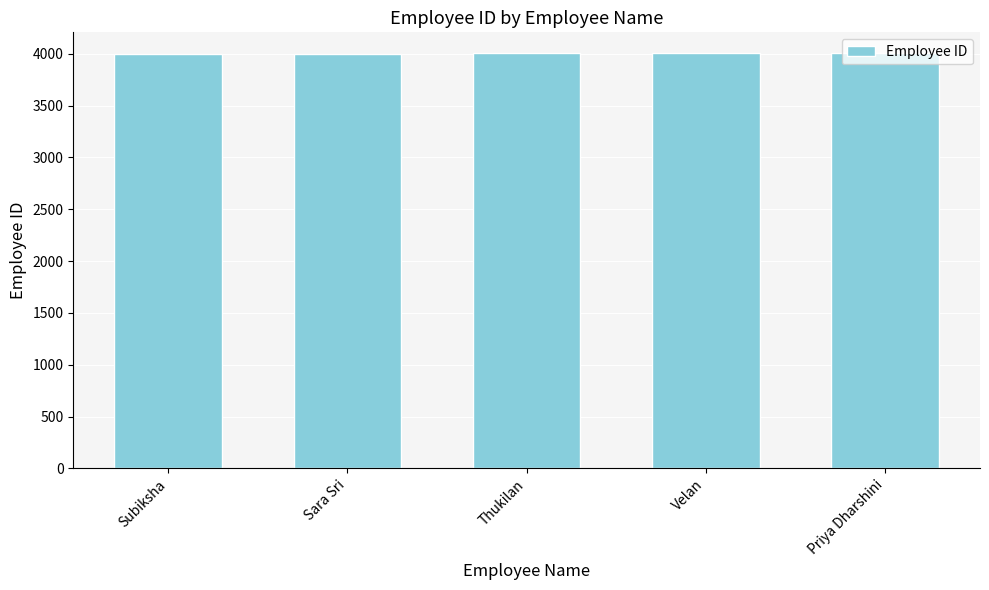

What is the ratio of the value at Thukilan to the value at Sara Sri?

1.0